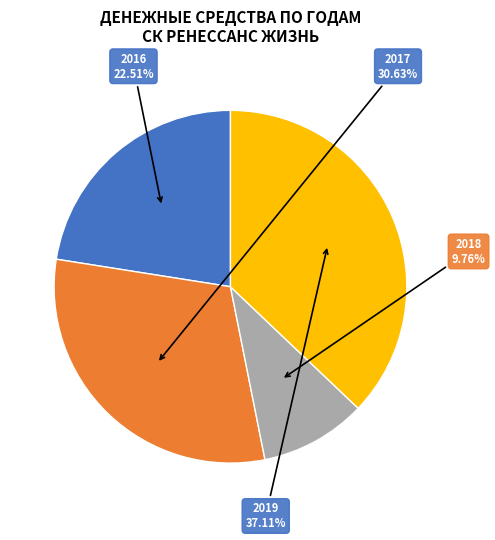

Which category has the smallest portion of the pie?

2018